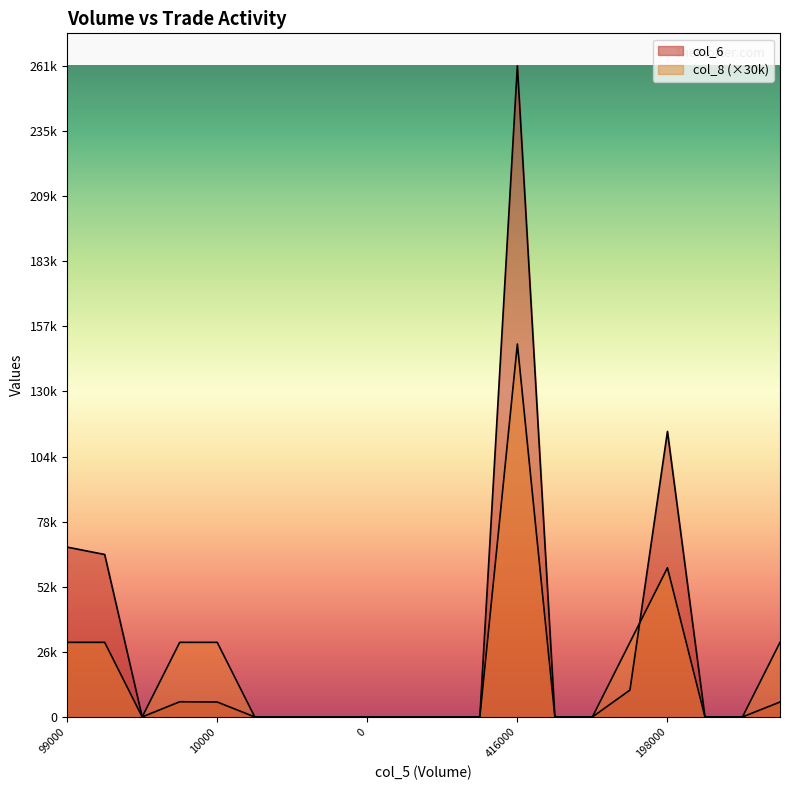

What is the average value of the col_6 series?

26964